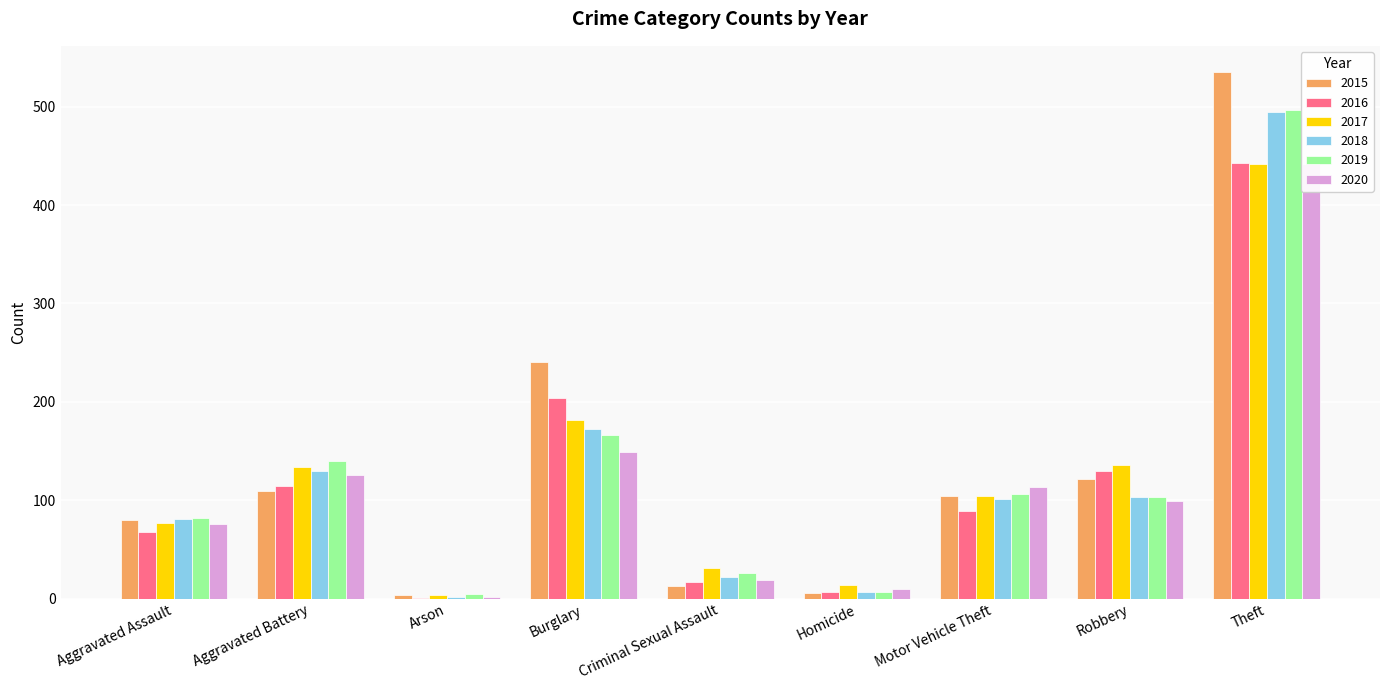

Which series has the largest range (max minus min)?

2015